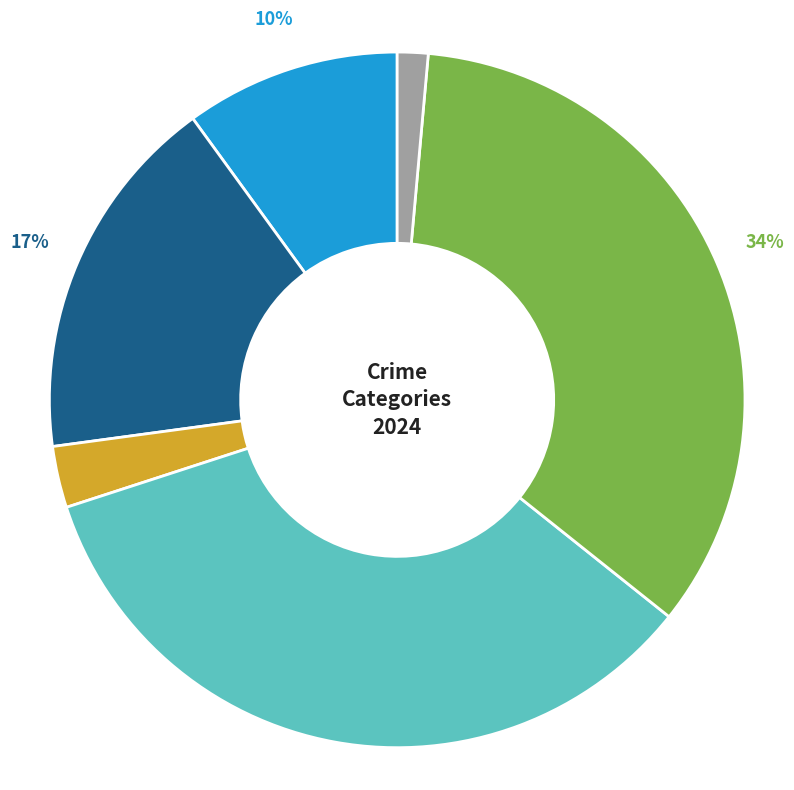

The Aggravated Assault slice represents 18% of the pie. True or false?

False